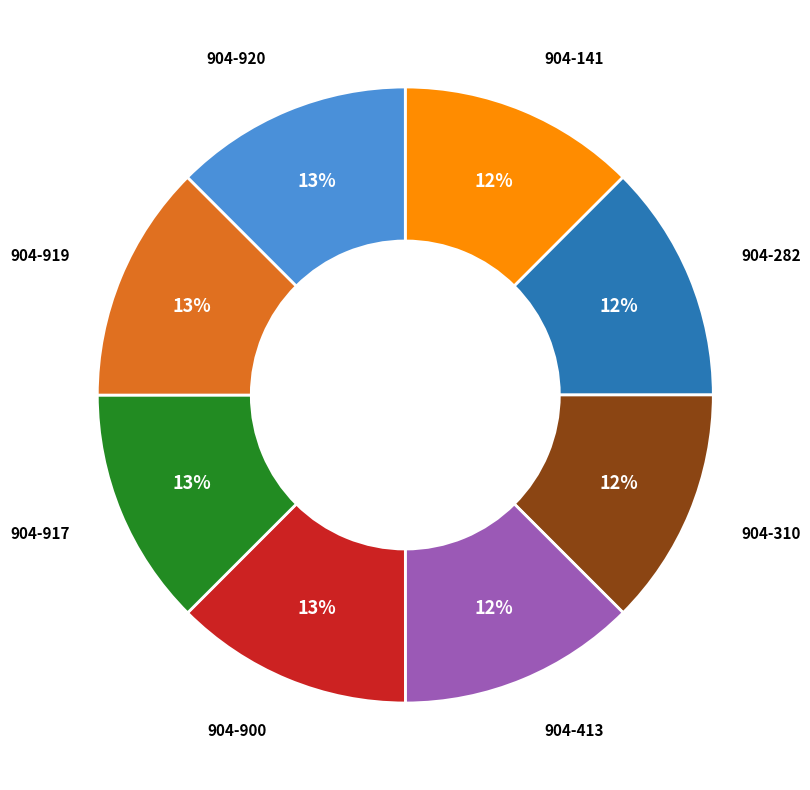

What percentage is the 904-310 slice, to the nearest percent?

12%